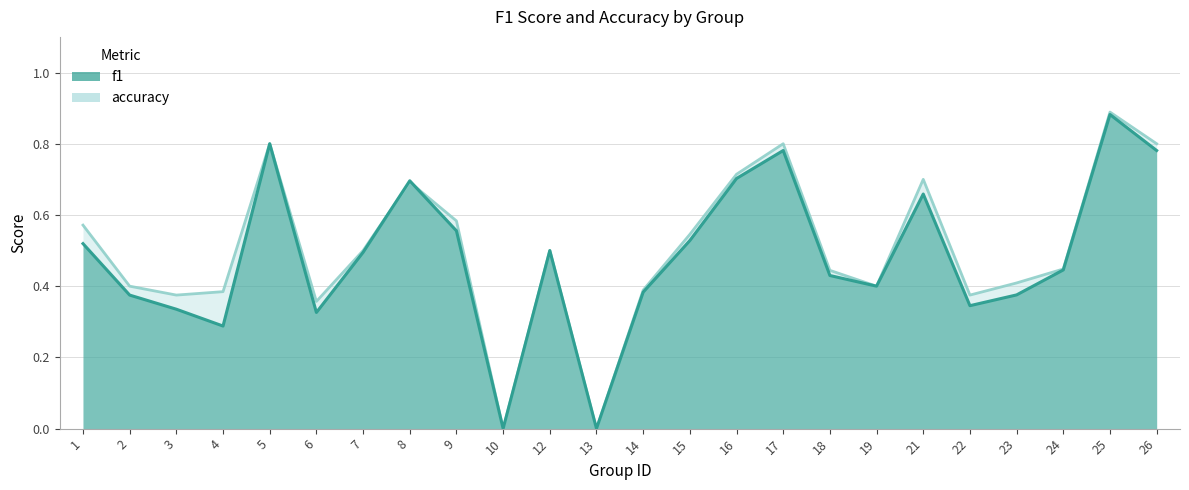

At which label is accuracy closest to 0?

10